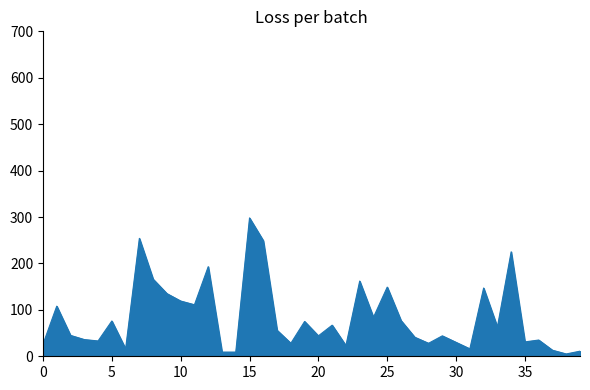

What is the difference between the maximum and minimum values?

293